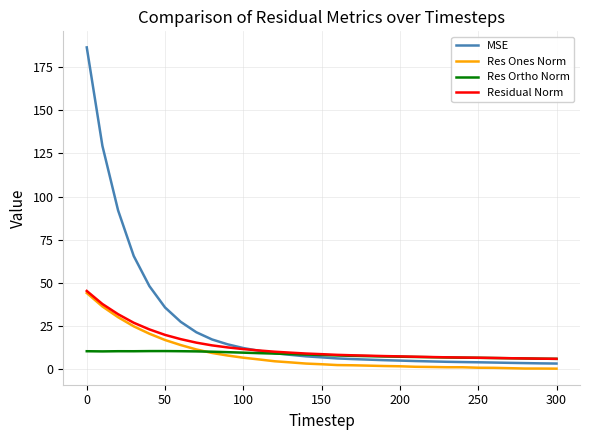

What is the highest value of the Residual Norm series?

45.3